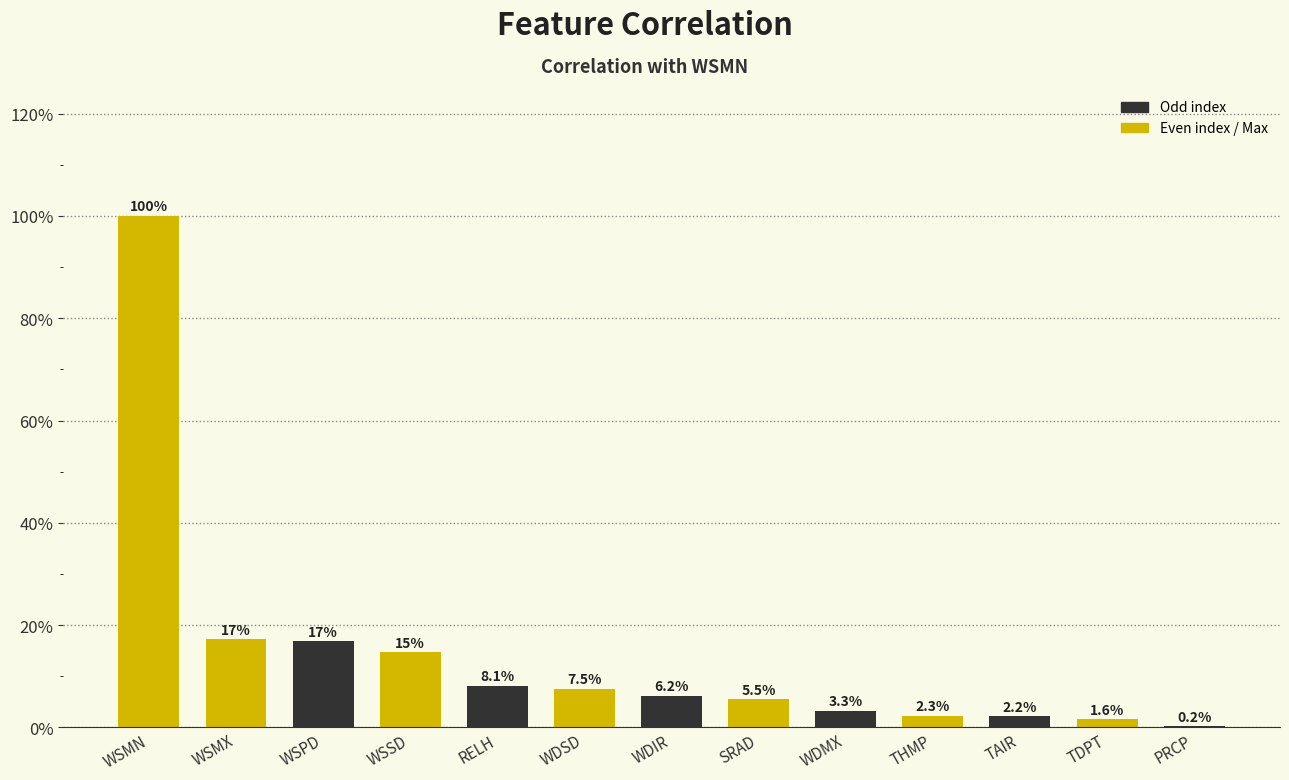

Are the bars horizontal?

No